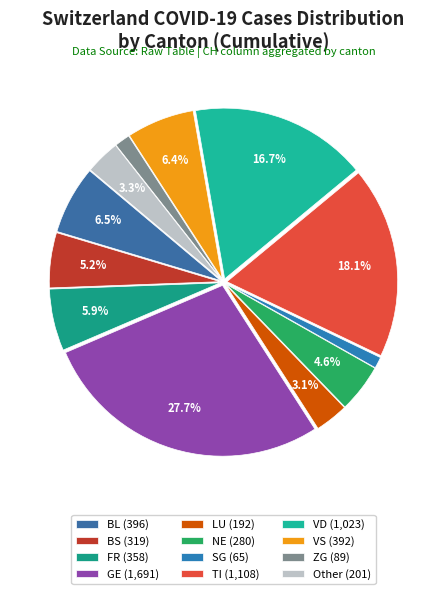

Count the number of slices in the pie.

12